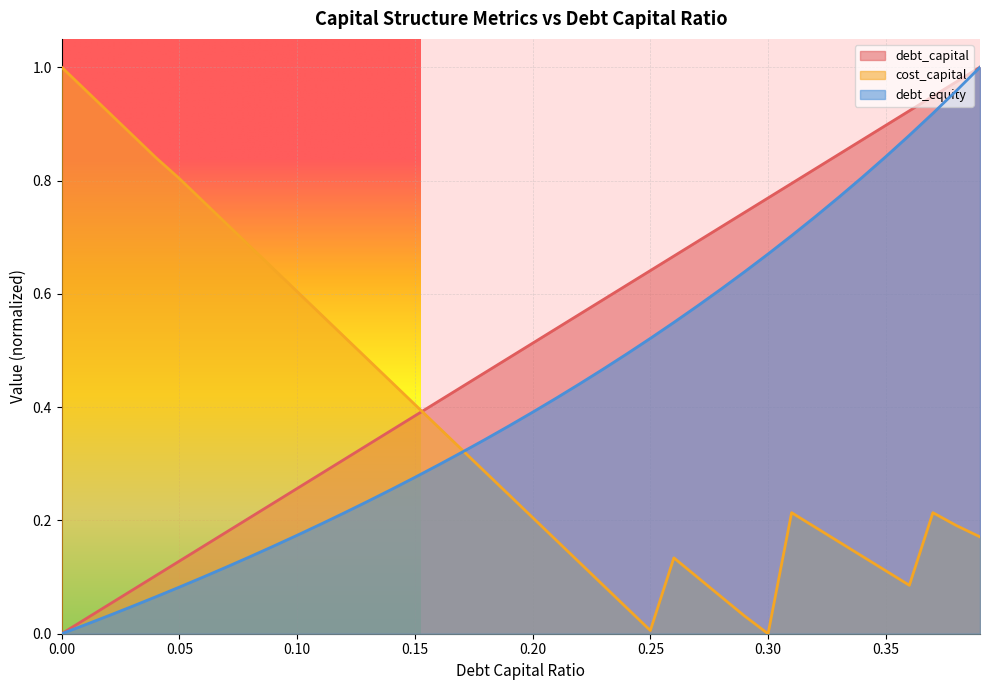

Reading left to right, extract all data points from this chart.

debt_capital: 0.0	0.0	0.1	0.1	0.1	0.1	0.2	0.2	0.2	0.2	0.3	0.3	0.3	0.3	0.4	0.4	0.4	0.4	0.5	0.5	0.5	0.5	0.6	0.6	0.6	0.6	0.7	0.7	0.7	0.7	0.8	0.8	0.8	0.8	0.9	0.9	0.9	0.9	1.0	1.0
cost_capital: 1.0	1.0	0.9	0.9	0.8	0.8	0.8	0.7	0.7	0.6	0.6	0.6	0.5	0.5	0.4	0.4	0.4	0.3	0.3	0.2	0.2	0.2	0.1	0.1	0.0	0.0	0.1	0.1	0.1	0.0	0.0	0.2	0.2	0.2	0.1	0.1	0.1	0.2	0.2	0.2
debt_equity: 0.0	0.0	0.0	0.0	0.1	0.1	0.1	0.1	0.1	0.2	0.2	0.2	0.2	0.2	0.3	0.3	0.3	0.3	0.3	0.4	0.4	0.4	0.4	0.5	0.5	0.5	0.5	0.6	0.6	0.6	0.7	0.7	0.7	0.8	0.8	0.8	0.9	0.9	1.0	1.0